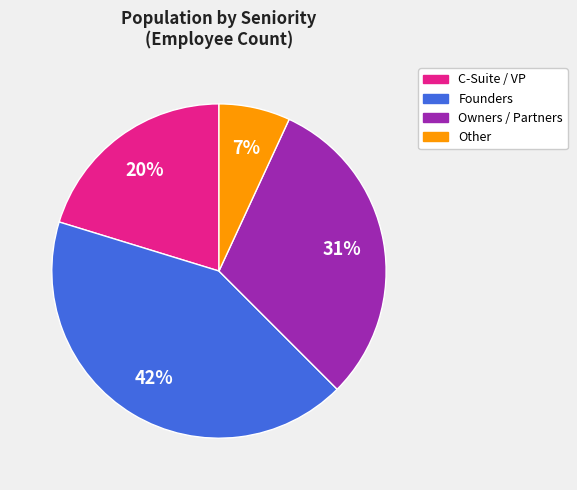

Does any single category account for the majority?

No